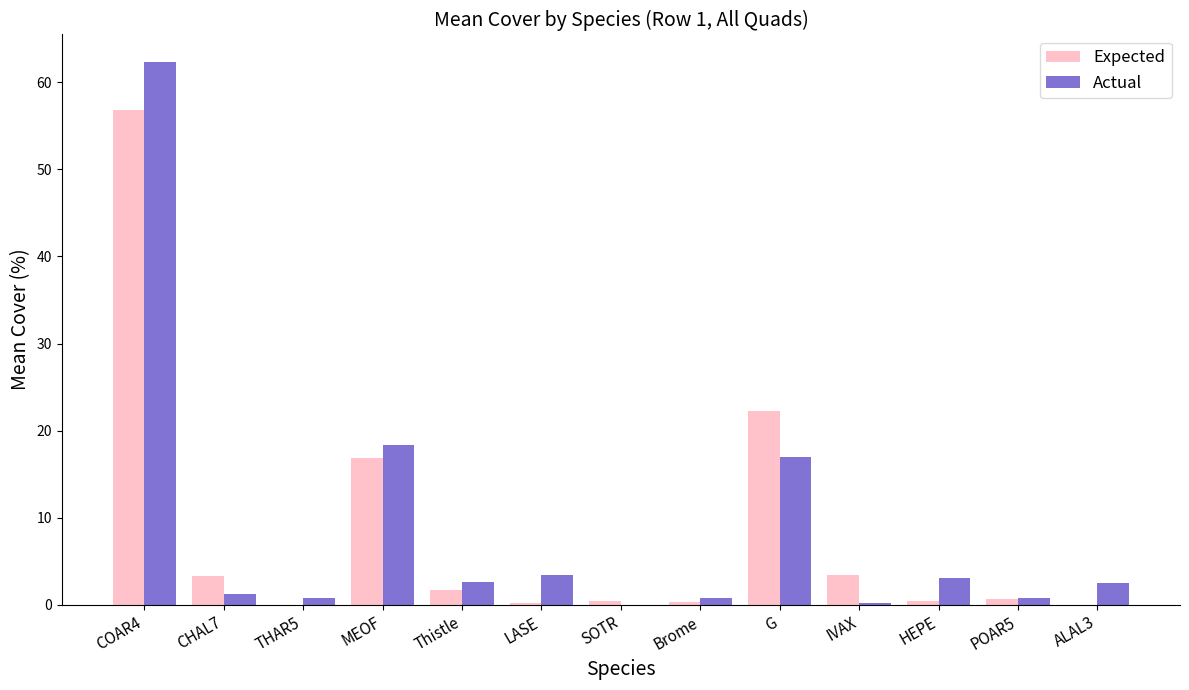

Count the number of data series in this chart.

2